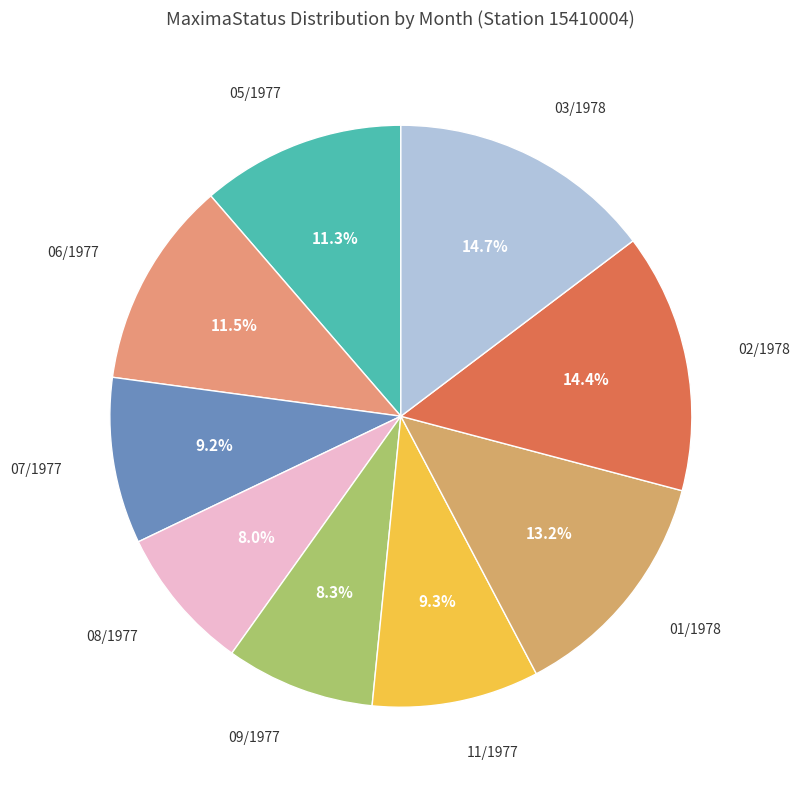

How many slices are in this pie chart?

9